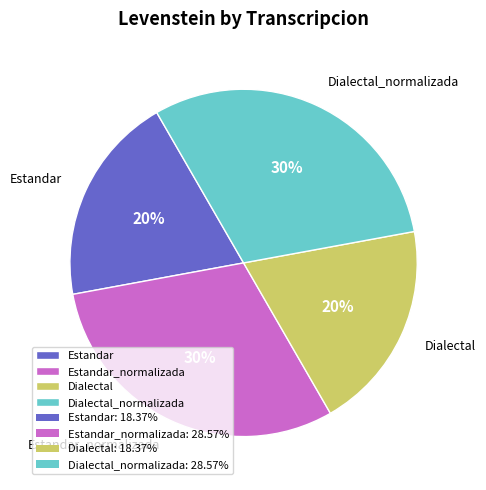

Is the sum of Dialectal and Estandar greater than half?

No